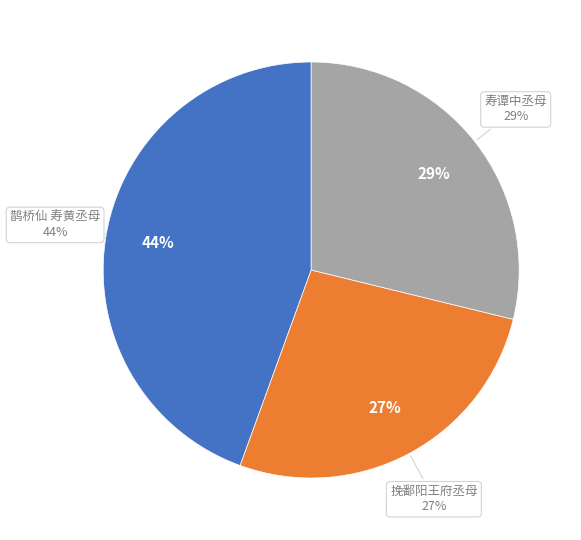

Which category has the biggest portion of the pie?

鹊桥仙 寿黄丞母